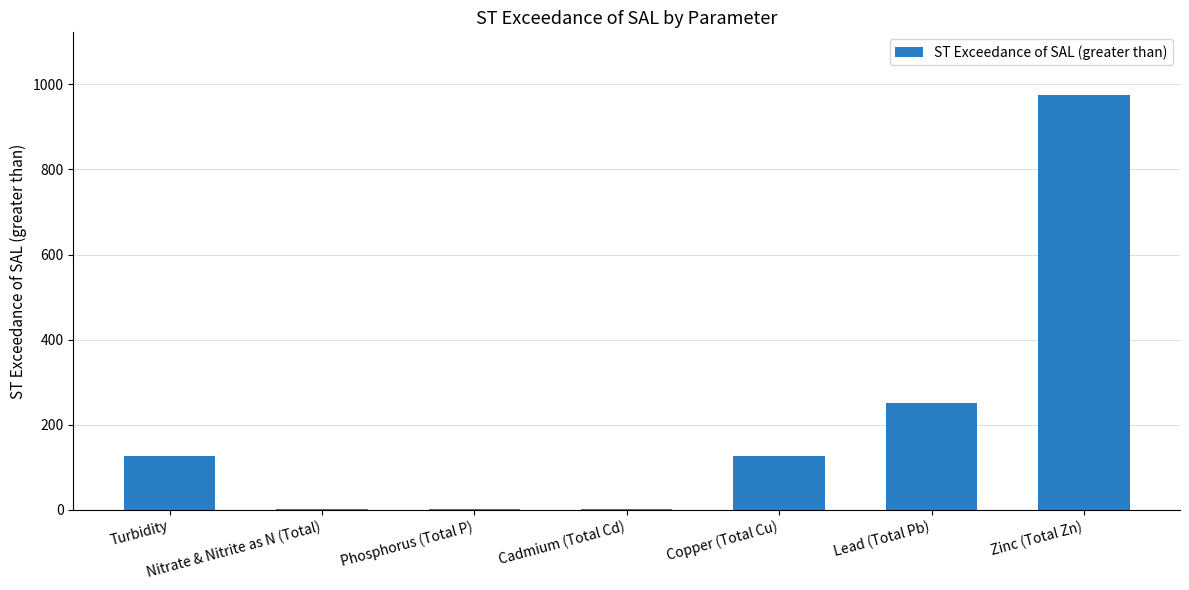

Is it true that the value at Zinc (Total Zn) is 655.6?

False